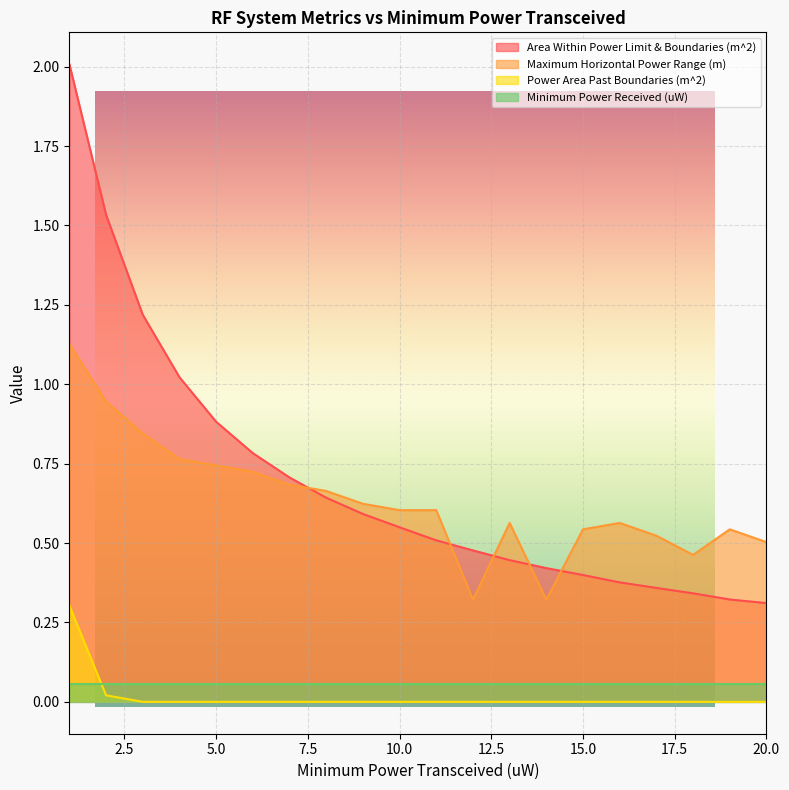

Which series has the widest spread of values?

Area Within Power Limit & Boundaries (m^2)